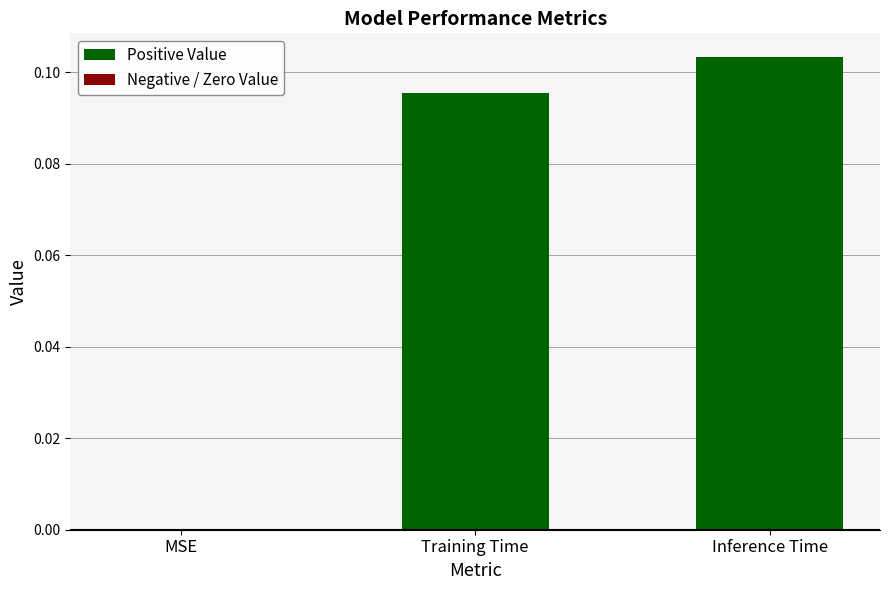

Count the number of values greater than 0.

2